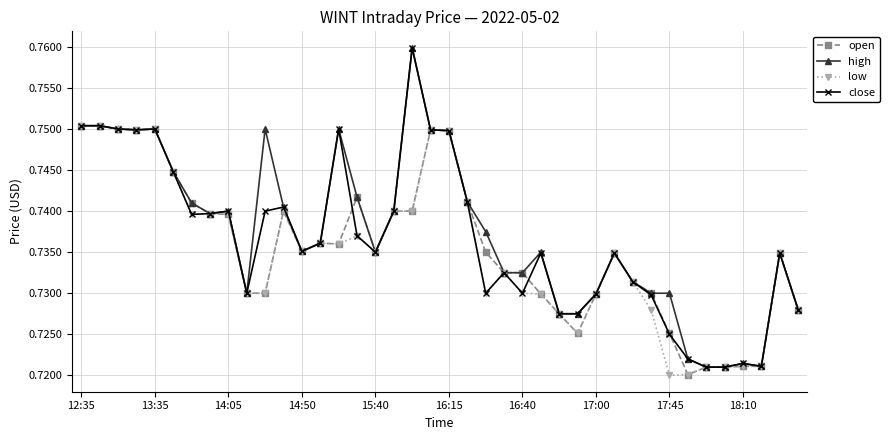

At how many categories does at least one series exceed 0?

40